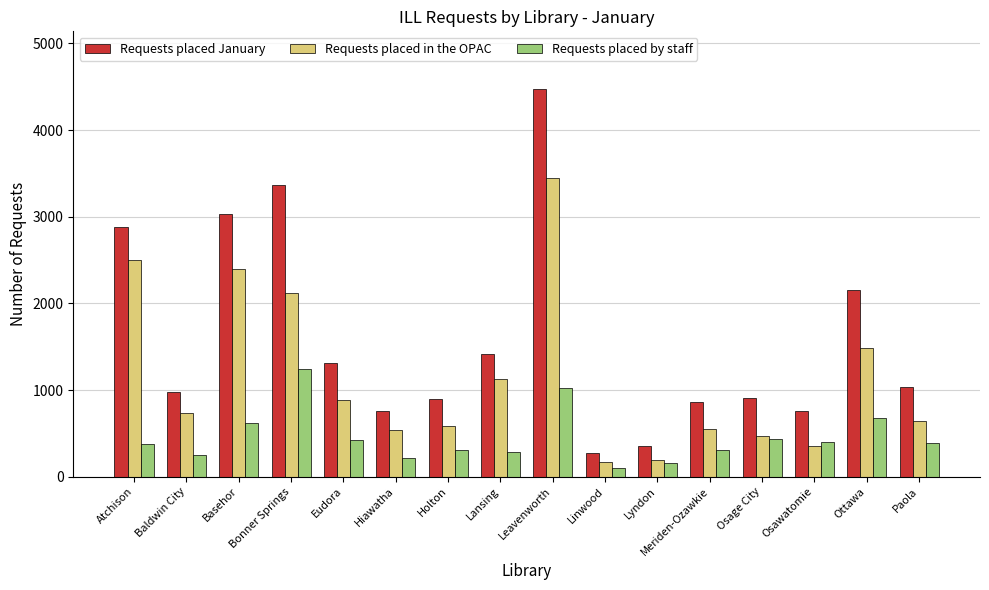

List the series in order of their peak value, highest first.

Requests placed January, Requests placed in the OPAC, Requests placed by staff